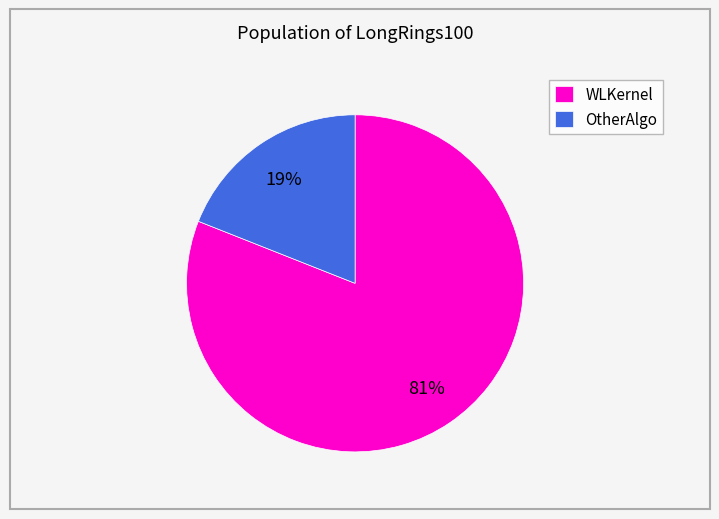

True or false: WLKernel accounts for 75% of the total.

False